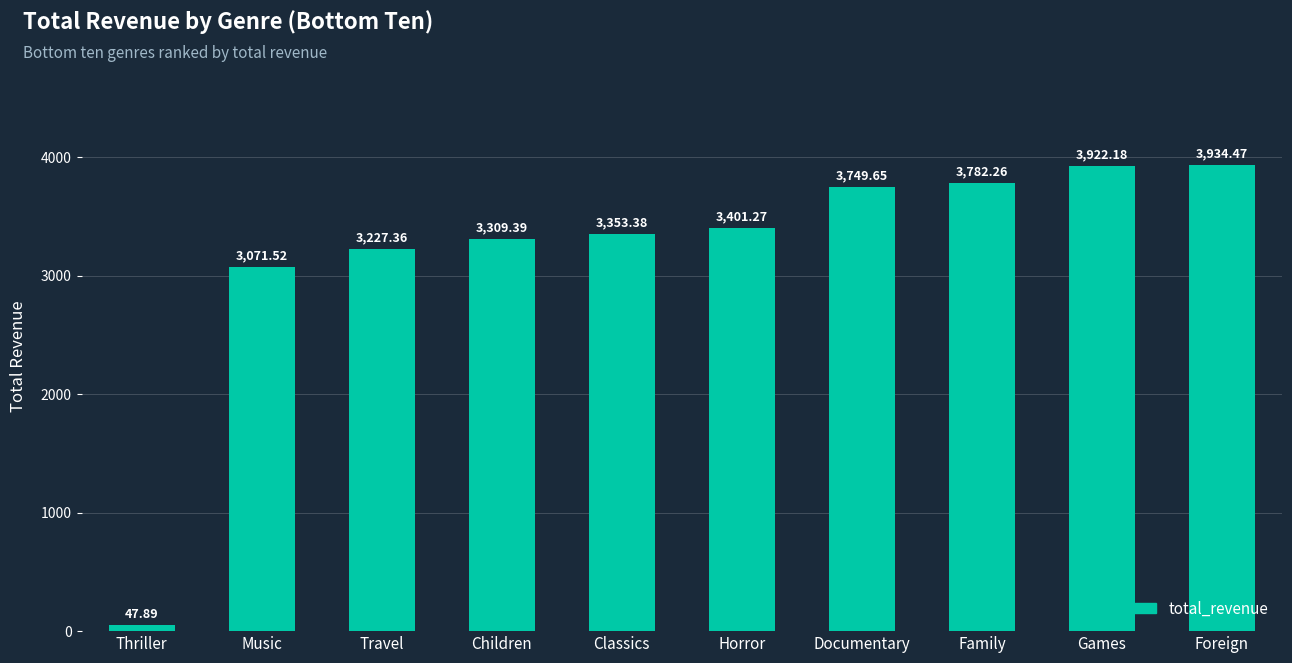

What is the change in value from Travel to Documentary?

+522.3